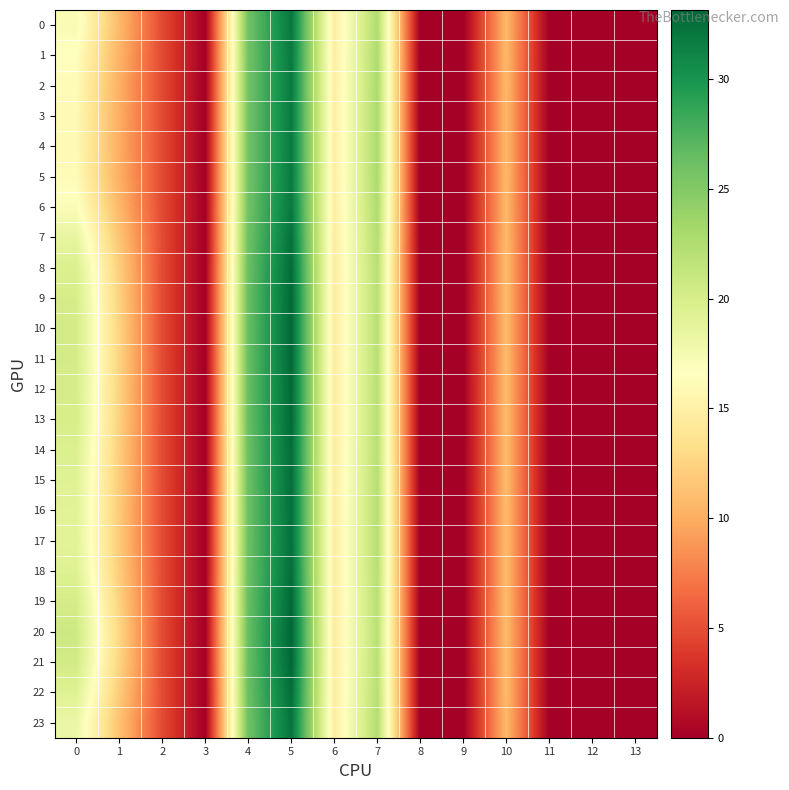

Reading left to right, what are all the values shown in this chart?

0: 0=17.2	1=10.8	2=4.8	3=0.0	4=25.9	5=32.0	6=14.8	7=22.5	8=0.0	9=0.0	10=10.7	11=0.0	12=0.0	13=0.0
1: 0=16.6	1=10.4	2=4.8	3=0.0	4=25.9	5=31.8	6=14.8	7=22.6	8=0.0	9=0.0	10=10.7	11=0.0	12=0.0	13=0.0
2: 0=16.1	1=10.2	2=4.8	3=0.0	4=25.9	5=31.8	6=14.8	7=22.7	8=0.0	9=0.0	10=10.6	11=0.0	12=0.0	13=0.0
3: 0=16.0	1=10.1	2=4.8	3=0.0	4=25.9	5=31.8	6=14.9	7=22.7	8=0.0	9=0.0	10=10.6	11=0.0	12=0.0	13=0.0
4: 0=15.9	1=10.0	2=4.8	3=0.0	4=25.9	5=31.7	6=14.9	7=22.7	8=0.0	9=0.0	10=10.6	11=0.0	12=0.0	13=0.0
5: 0=16.1	1=10.1	2=4.8	3=0.0	4=25.9	5=31.8	6=14.8	7=22.7	8=0.0	9=0.0	10=10.6	11=0.0	12=0.0	13=0.0
6: 0=17.0	1=10.6	2=4.8	3=0.0	4=25.9	5=31.9	6=14.8	7=22.5	8=0.0	9=0.0	10=10.7	11=0.0	12=0.0	13=0.0
7: 0=18.5	1=11.5	2=4.8	3=0.0	4=26.1	5=32.3	6=14.7	7=22.2	8=0.0	9=0.0	10=10.7	11=0.0	12=0.0	13=0.0
8: 0=19.6	1=12.1	2=4.8	3=0.0	4=26.2	5=32.7	6=14.6	7=22.1	8=0.0	9=0.0	10=10.8	11=0.0	12=0.0	13=0.0
9: 0=20.1	1=12.4	2=4.8	3=0.0	4=26.3	5=32.9	6=14.6	7=22.0	8=0.0	9=0.0	10=10.8	11=0.0	12=0.0	13=0.0
10: 0=20.3	1=12.5	2=4.8	3=0.0	4=26.4	5=33.0	6=14.6	7=22.0	8=0.0	9=0.0	10=10.9	11=0.0	12=0.0	13=0.0
11: 0=20.2	1=12.5	2=4.8	3=0.0	4=26.4	5=33.0	6=14.6	7=22.0	8=0.0	9=0.0	10=10.9	11=0.0	12=0.0	13=0.0
12: 0=20.1	1=12.4	2=4.8	3=0.0	4=26.3	5=32.9	6=14.6	7=22.0	8=0.0	9=0.0	10=10.8	11=0.0	12=0.0	13=0.0
13: 0=20.0	1=12.3	2=4.8	3=0.0	4=26.3	5=32.9	6=14.6	7=22.0	8=0.0	9=0.0	10=10.8	11=0.0	12=0.0	13=0.0
14: 0=19.6	1=12.1	2=4.8	3=0.0	4=26.2	5=32.7	6=14.6	7=22.1	8=0.0	9=0.0	10=10.8	11=0.0	12=0.0	13=0.0
15: 0=19.3	1=11.9	2=4.8	3=0.0	4=26.2	5=32.6	6=14.6	7=22.1	8=0.0	9=0.0	10=10.8	11=0.0	12=0.0	13=0.0
16: 0=19.1	1=11.9	2=4.8	3=0.0	4=26.2	5=32.5	6=14.7	7=22.1	8=0.0	9=0.0	10=10.8	11=0.0	12=0.0	13=0.0
17: 0=19.1	1=11.8	2=4.8	3=0.0	4=26.2	5=32.5	6=14.7	7=22.2	8=0.0	9=0.0	10=10.8	11=0.0	12=0.0	13=0.0
18: 0=19.3	1=12.0	2=4.8	3=0.0	4=26.2	5=32.6	6=14.6	7=22.1	8=0.0	9=0.0	10=10.8	11=0.0	12=0.0	13=0.0
19: 0=20.1	1=12.4	2=4.8	3=0.0	4=26.3	5=32.9	6=14.6	7=22.0	8=0.0	9=0.0	10=10.9	11=0.0	12=0.0	13=0.0
20: 0=20.6	1=12.7	2=4.8	3=0.0	4=26.5	5=33.1	6=14.6	7=21.9	8=0.0	9=0.0	10=10.9	11=0.0	12=0.0	13=0.0
21: 0=20.4	1=12.5	2=4.8	3=0.0	4=26.4	5=33.0	6=14.6	7=22.0	8=0.0	9=0.0	10=10.9	11=0.0	12=0.0	13=0.0
22: 0=19.3	1=12.0	2=4.8	3=0.0	4=26.2	5=32.6	6=14.6	7=22.1	8=0.0	9=0.0	10=10.8	11=0.0	12=0.0	13=0.0
23: 0=18.1	1=11.3	2=4.8	3=0.0	4=26.0	5=32.2	6=14.7	7=22.3	8=0.0	9=0.0	10=10.7	11=0.0	12=0.0	13=0.0